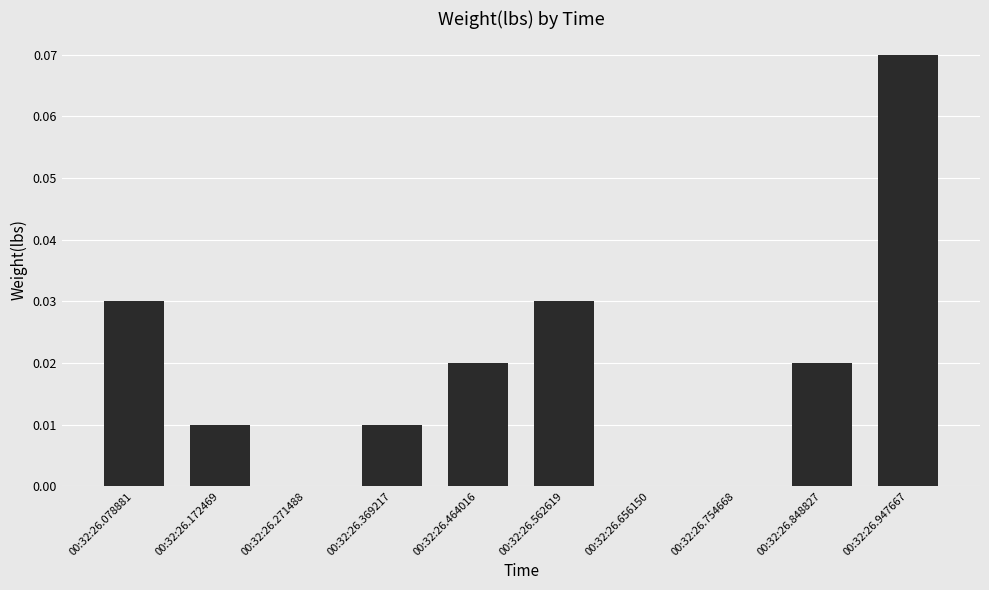

What is the sum of all values?

0.2